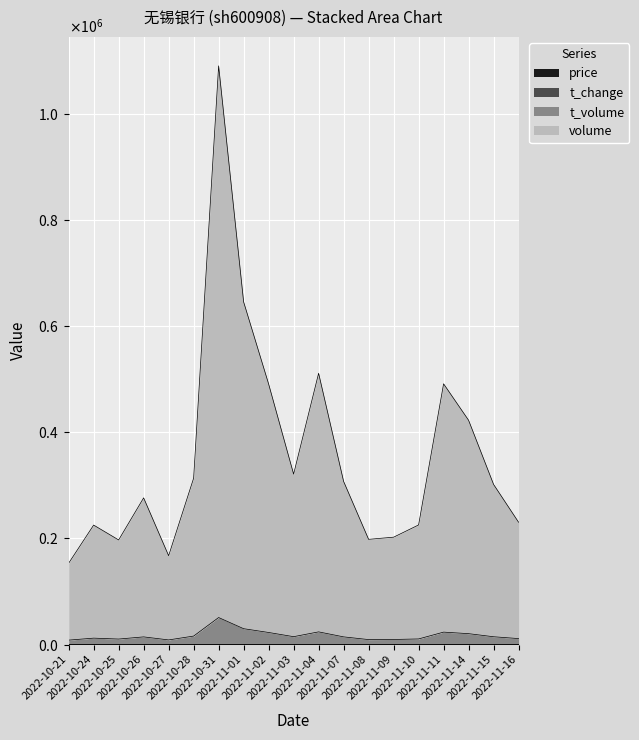

What is the difference between the second highest and second lowest values in the t_change series?

478587.0